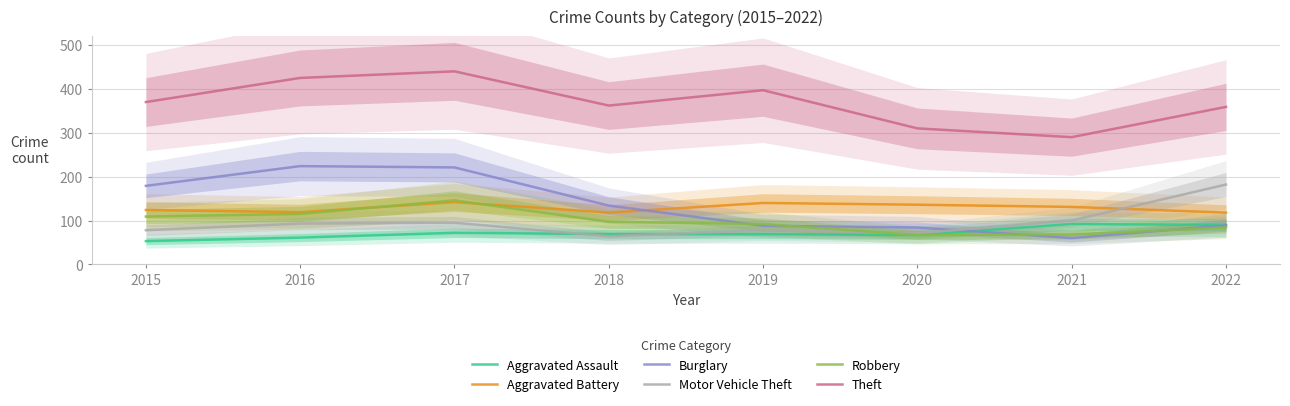

At which category is the sum across all series the highest?

2017